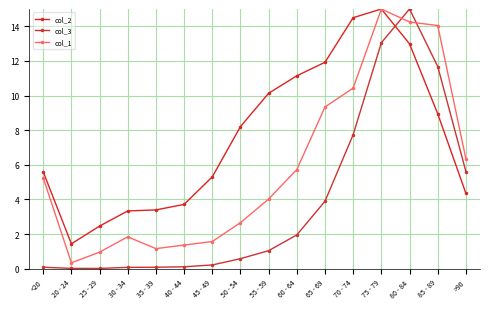

What is the difference between the maximum and second lowest values in the col_2 series?

12.5